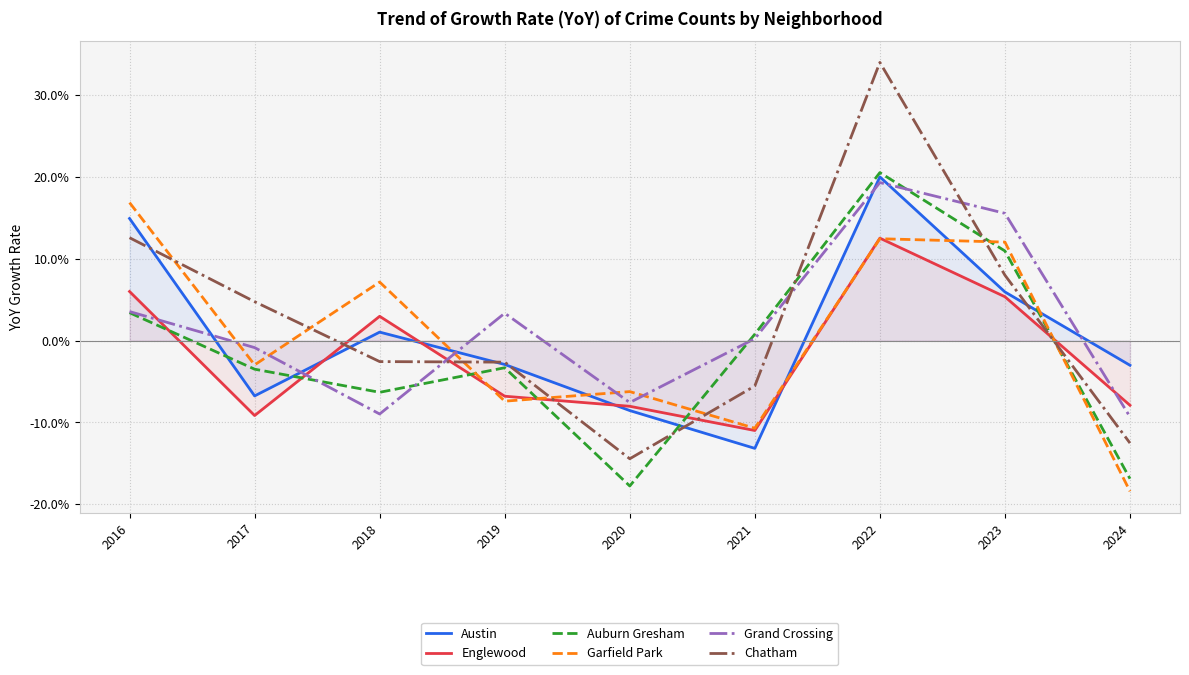

What is the smallest value displayed?

-18.4